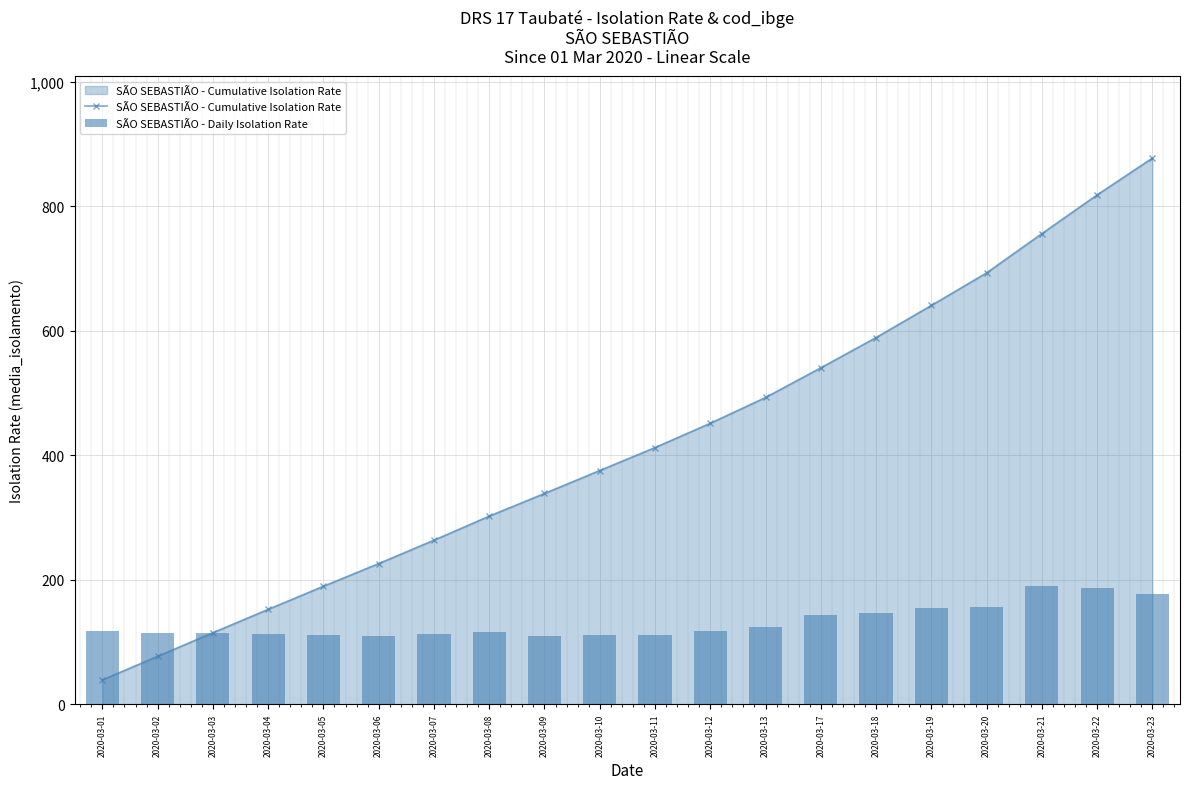

Which series has the largest total across all categories?

SÃO SEBASTIÃO - Cumulative Isolation Rate